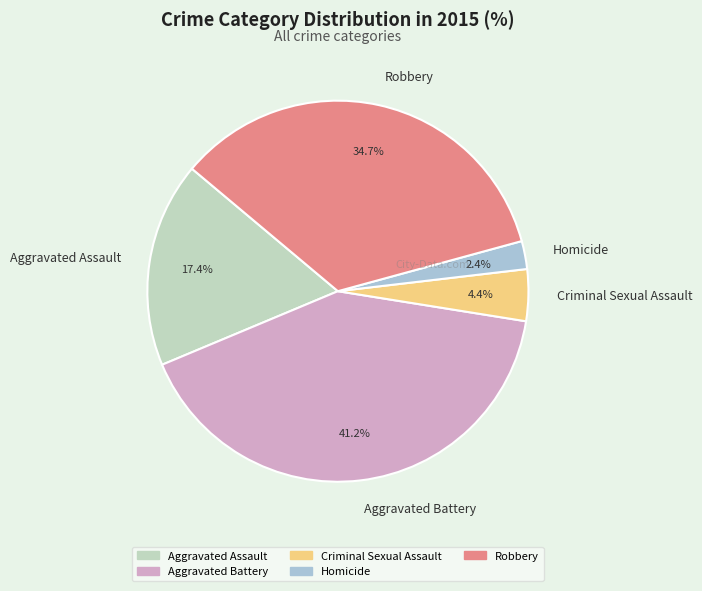

Combined, do Criminal Sexual Assault and Aggravated Battery account for over 50%?

No